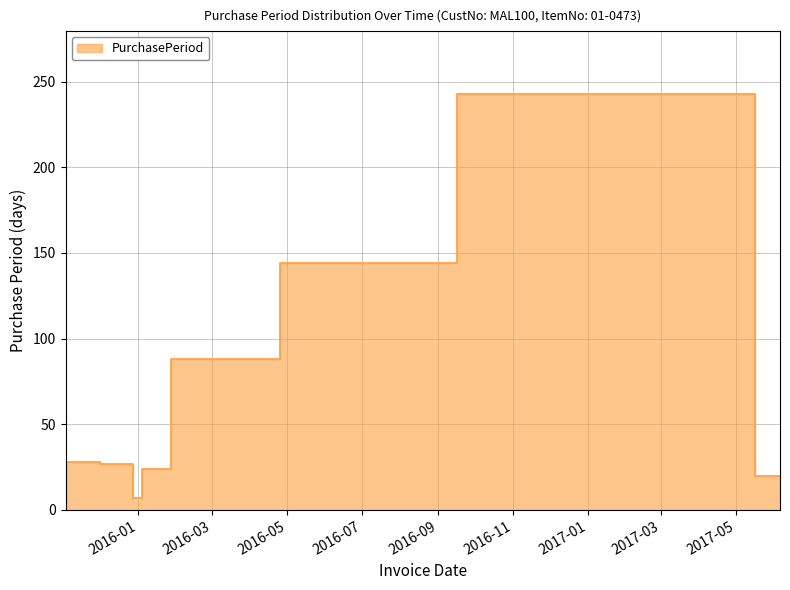

At which category does the data reach its first local peak?

2015-12-01